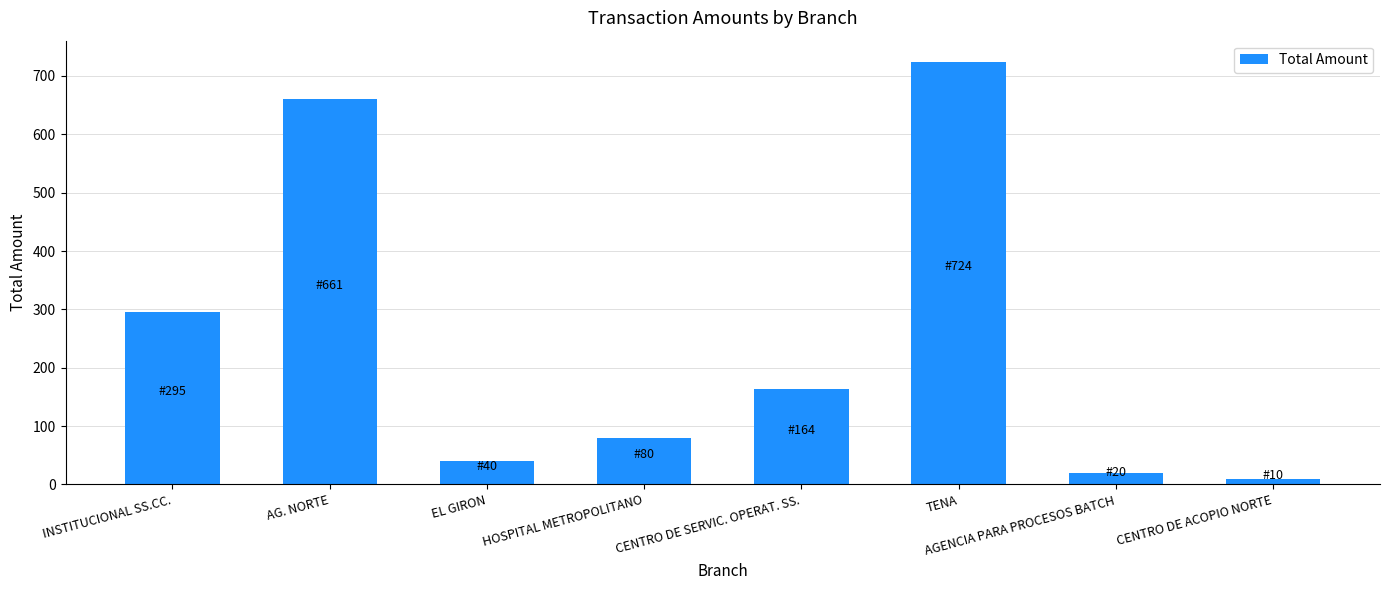

Where does the data first go above 163?

INSTITUCIONAL SS.CC.